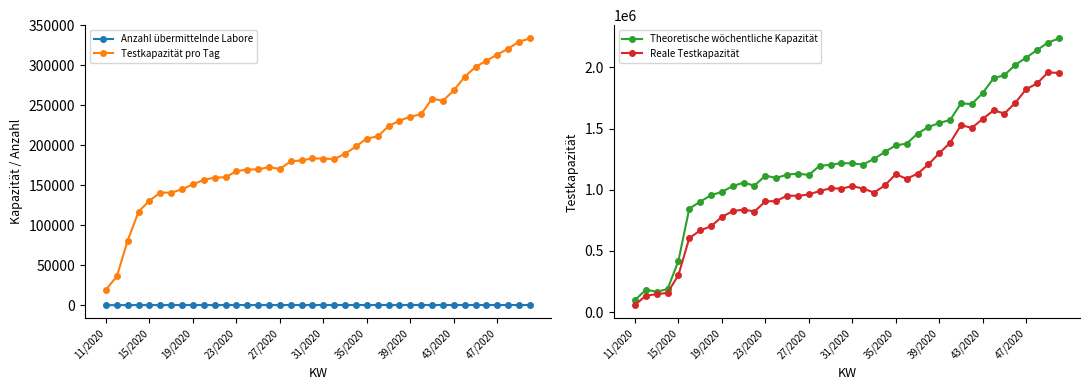

What is the value of the Testkapazität pro Tag point at the 24th from the left?

198518